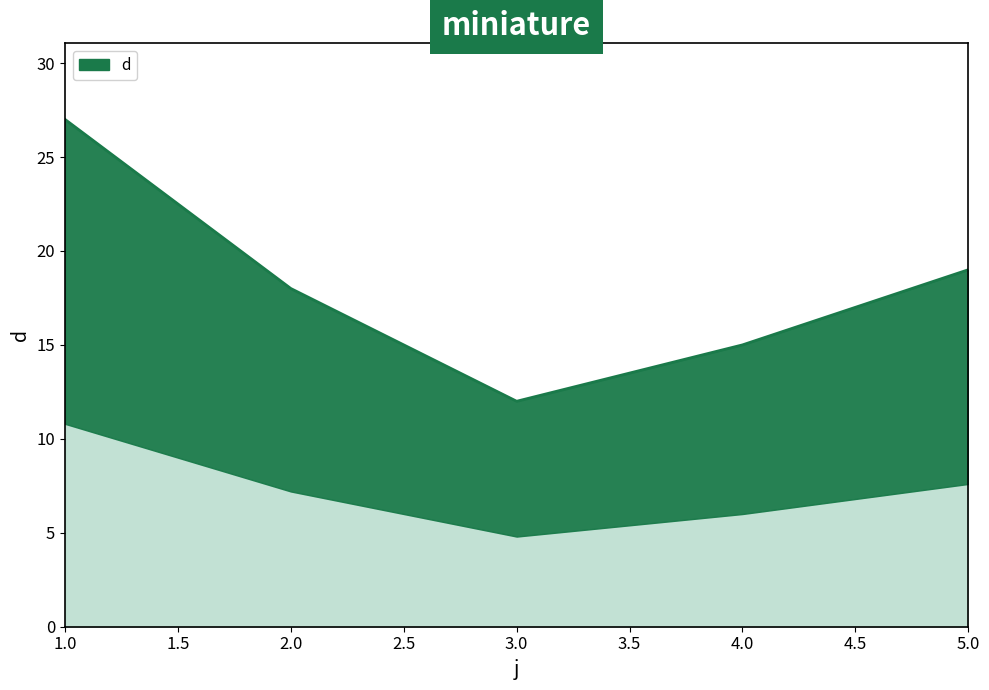

Rank the categories by value from highest to lowest.

1, 5, 2, 4, 3